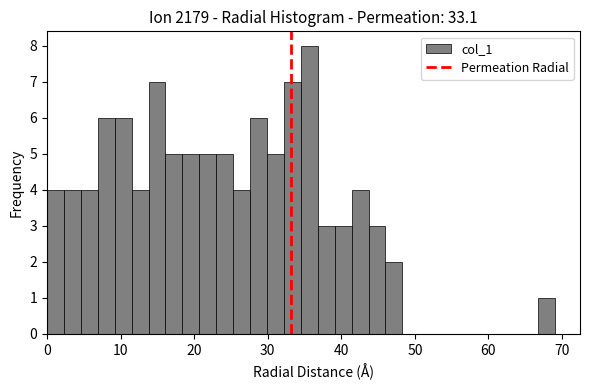

Read against the x-axis, roughly where is the centre of the tallest bar?

36